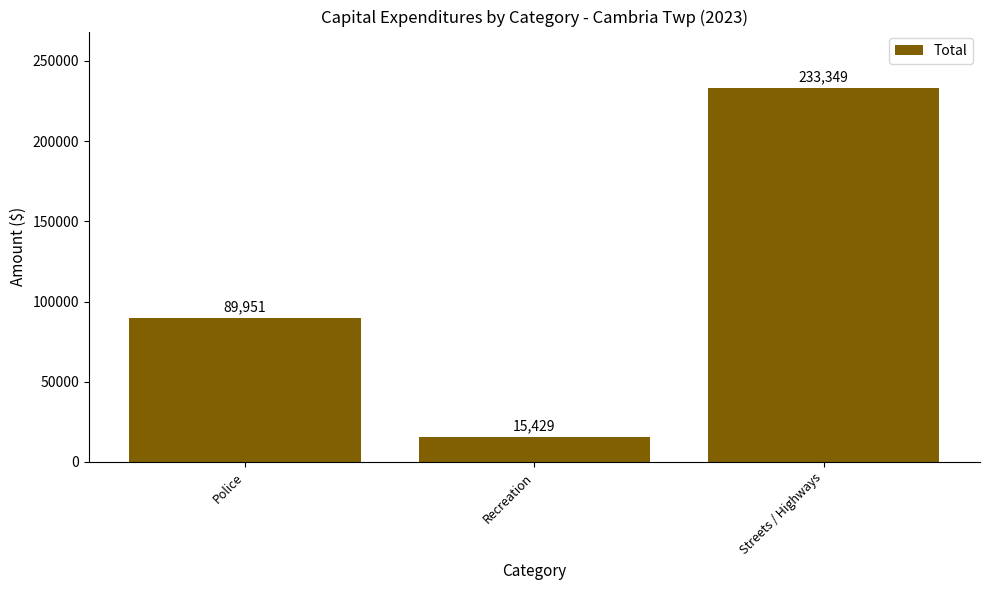

Reading right to left, what are all the values shown in this chart?

Streets / Highways=233349	Recreation=15429	Police=89951